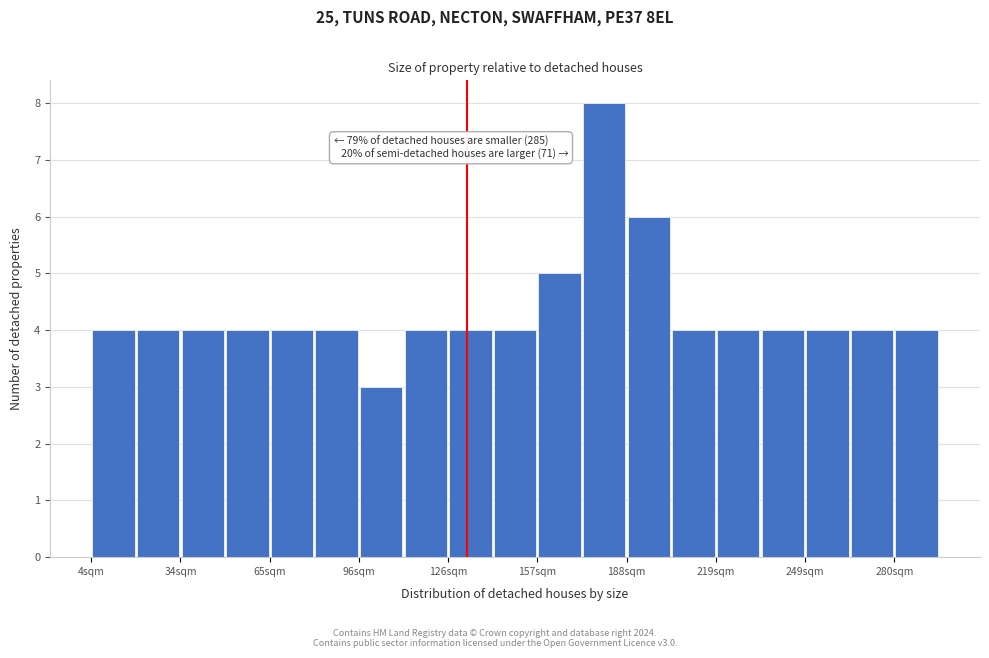

Around what value on the x-axis is the tallest bar? Give the approximate position of its centre, as read against the axis.

180